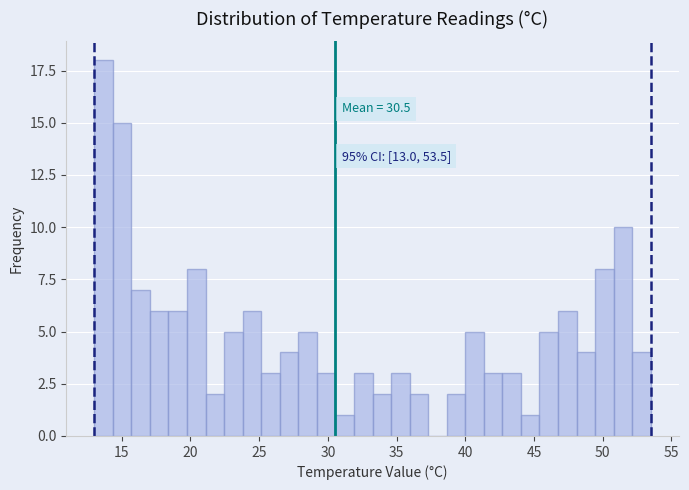

Read against the x-axis, roughly where is the centre of the tallest bar?

13.5